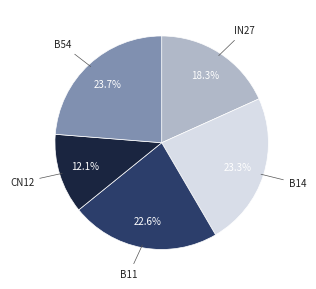

Is there a majority slice in this chart?

No